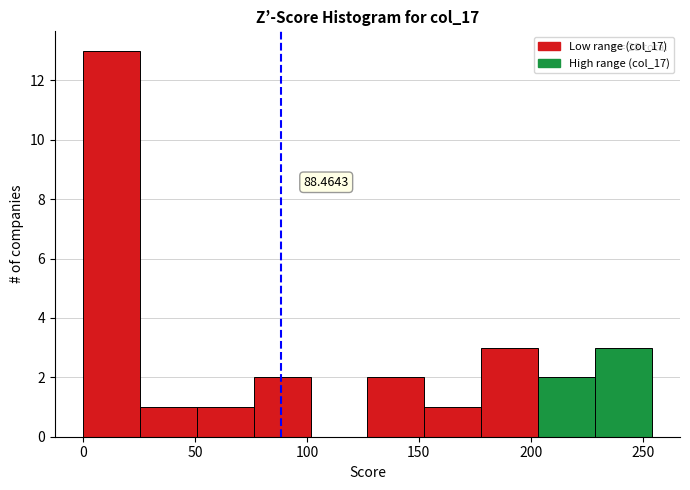

Over which range of the x-axis is the bar tallest?

0 to 25